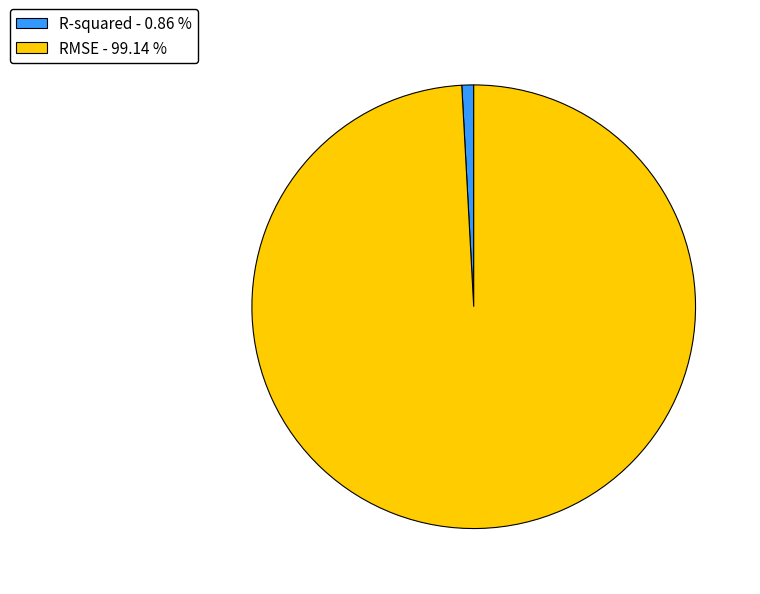

Is R-squared the majority of the pie?

No